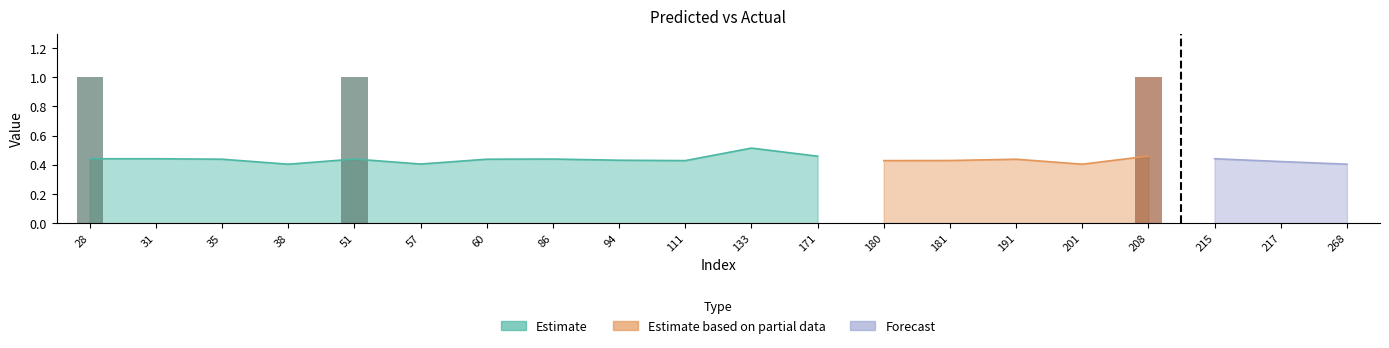

Reading left to right, extract all data points from this chart.

y_pred: 0.4	0.4	0.4	0.4	0.4	0.4	0.4	0.4	0.4	0.4	0.5	0.5	0.4	0.4	0.4	0.4	0.5	0.4	0.4	0.4
y_true: 1.0	0.0	0.0	0.0	1.0	0.0	0.0	0.0	0.0	0.0	0.0	0.0	0.0	0.0	0.0	0.0	1.0	0.0	0.0	0.0